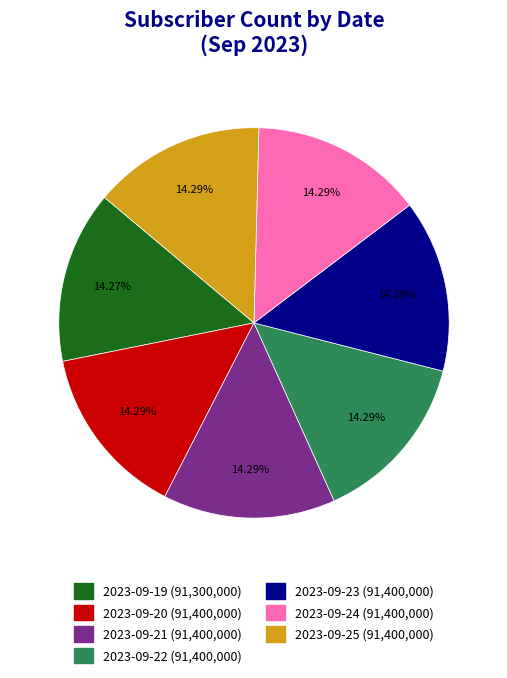

What is the ratio of the value at 2023-09-21 to the value at 2023-09-25?

1.0